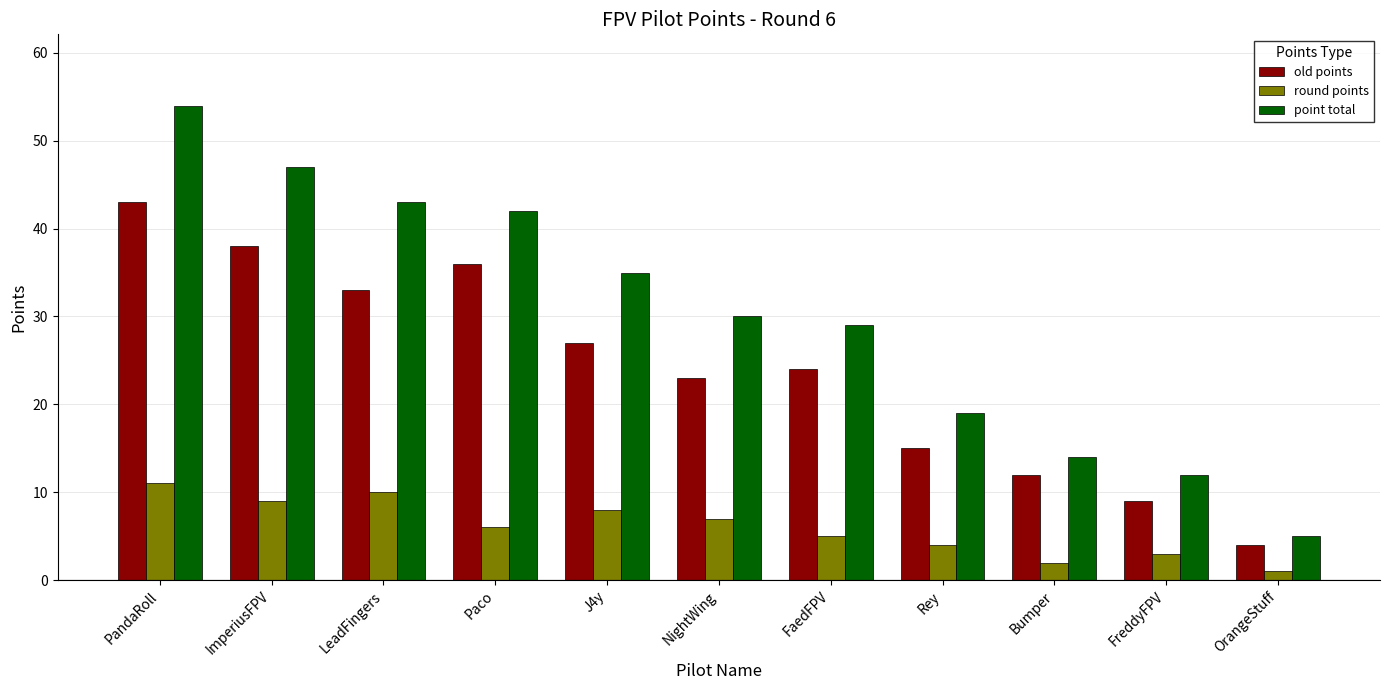

At how many categories does at least one series exceed 28?

7